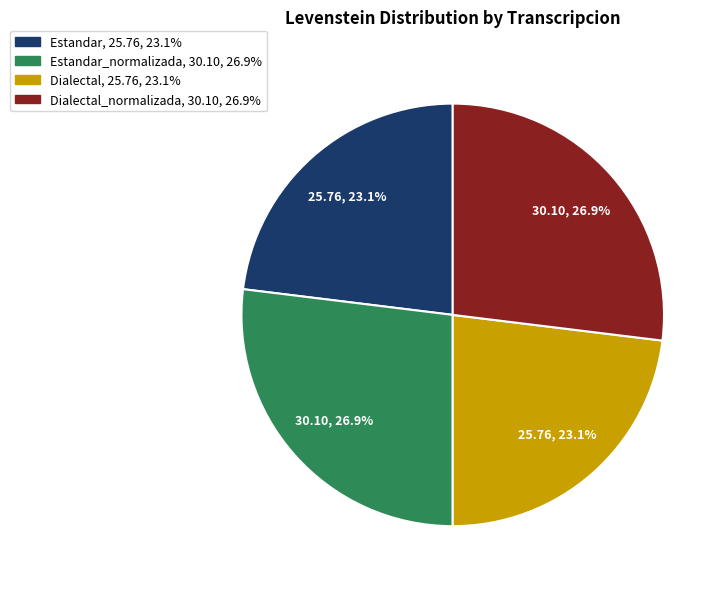

Does any single category account for the majority?

No